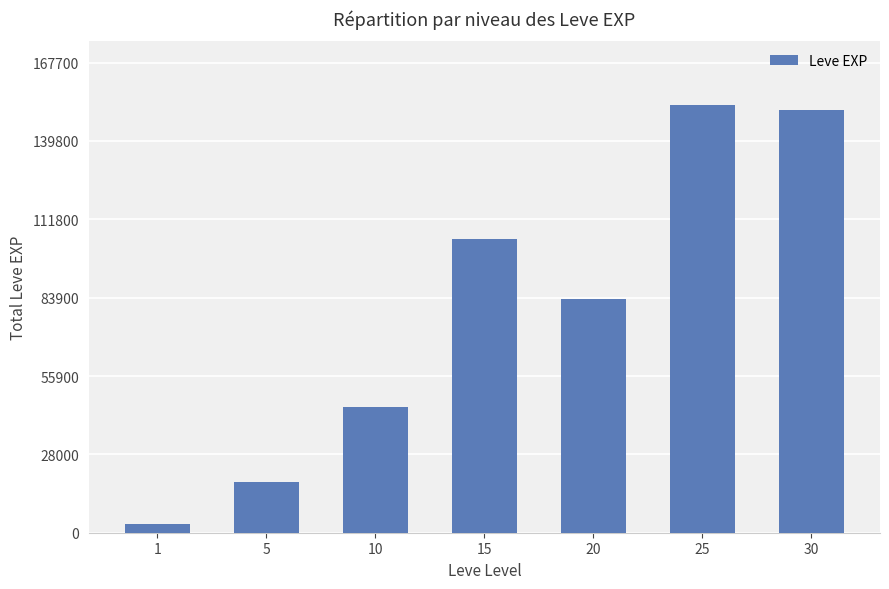

What is the minimum value shown in the chart?

3061